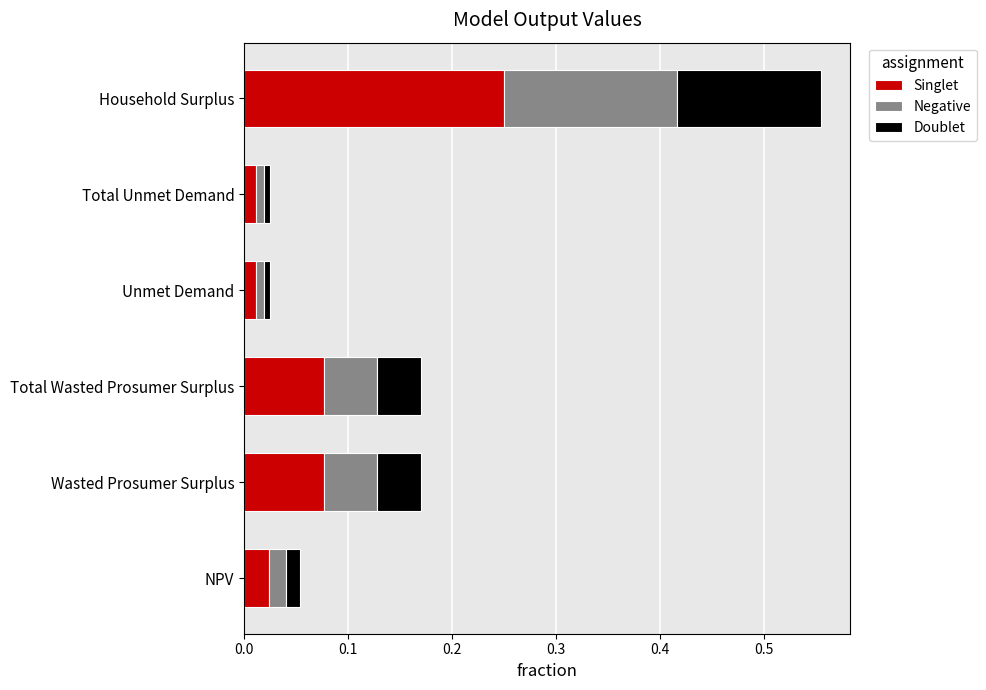

At which label does Singlet reach its peak?

Household Surplus